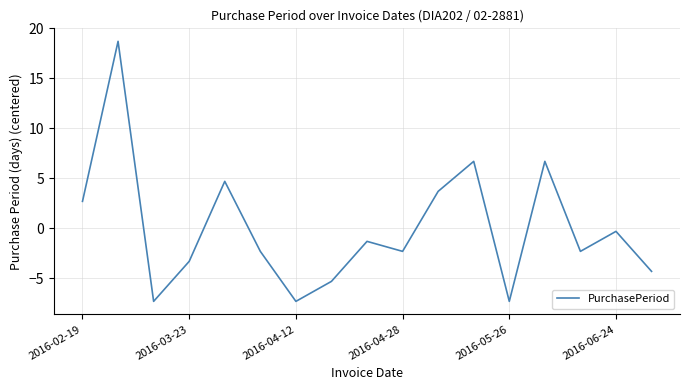

What is the minimum value shown in the chart?

-7.3